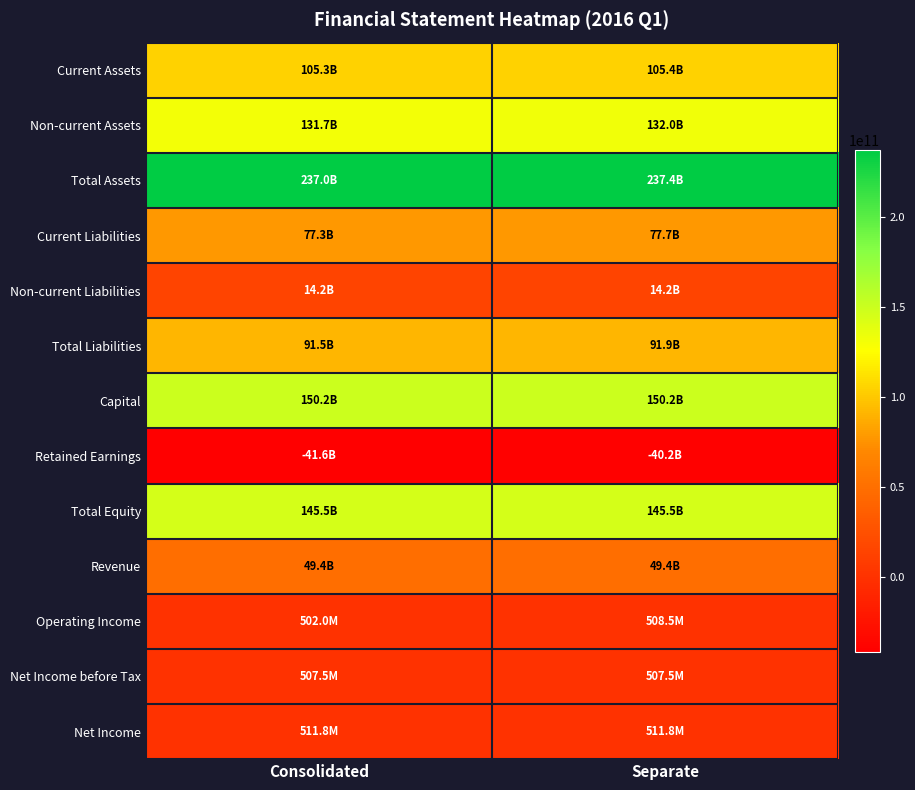

Rank the series at Separate from highest to lowest value.

Total Assets, Capital, Total Equity, Non-current Assets, Current Assets, Total Liabilities, Current Liabilities, Revenue, Non-current Liabilities, Net Income, Operating Income, Net Income before Tax, Retained Earnings